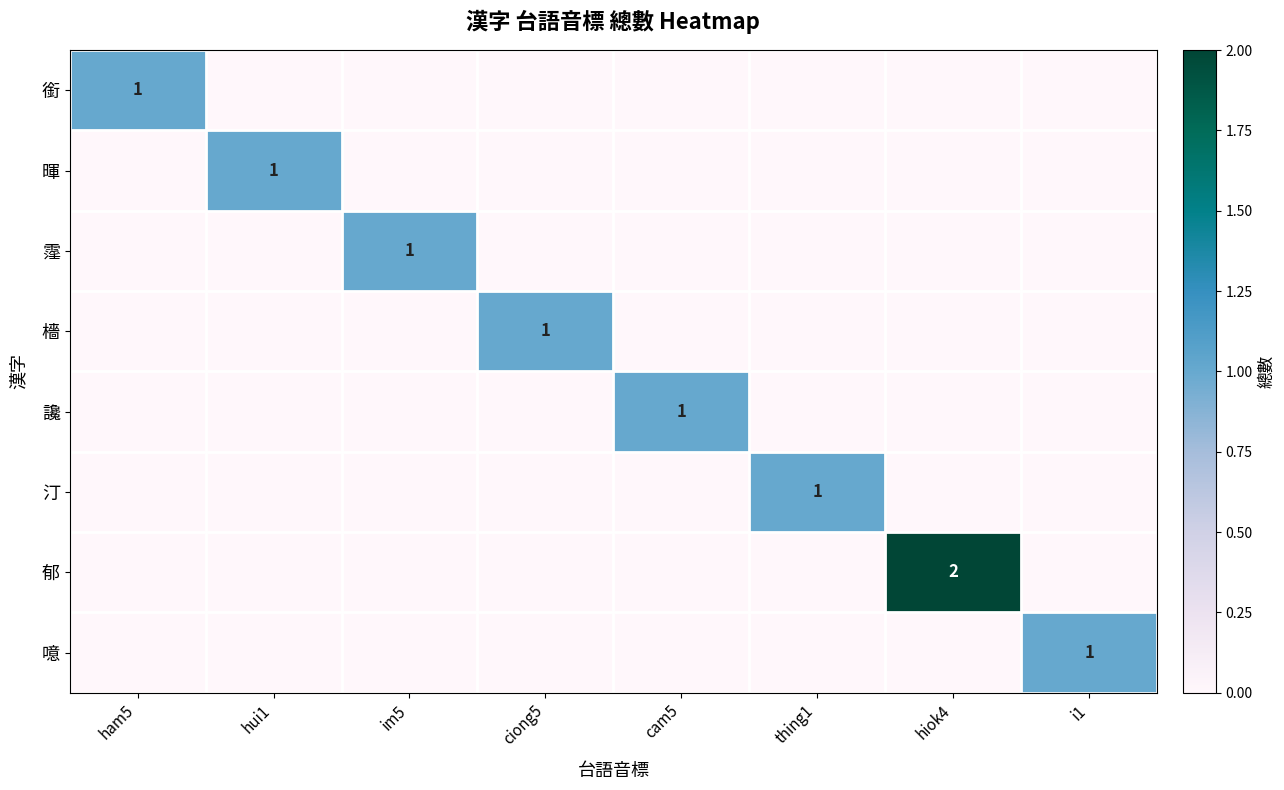

At which category does the chart reach its minimum across all series?

hui1